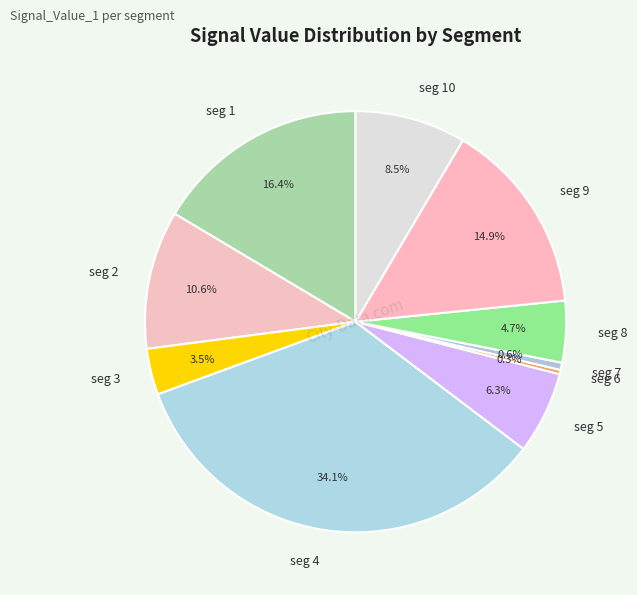

Count the number of slices in the pie.

10